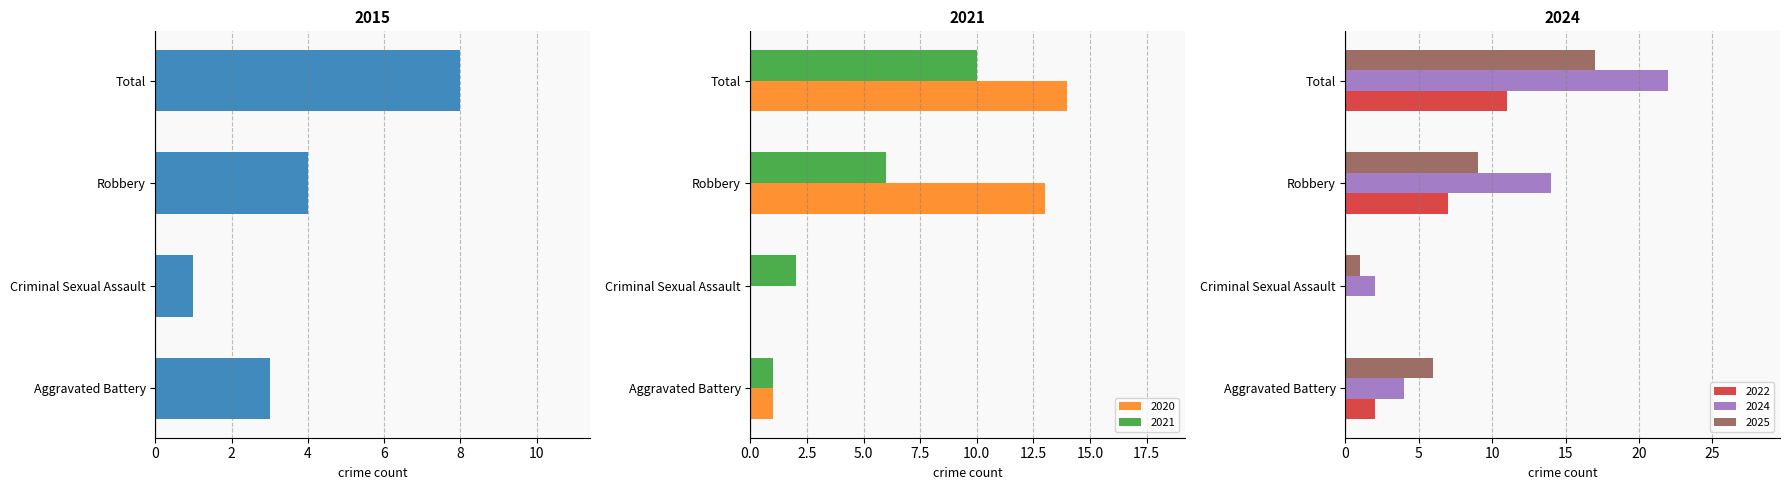

Which label corresponds to the largest value in the chart?

Total